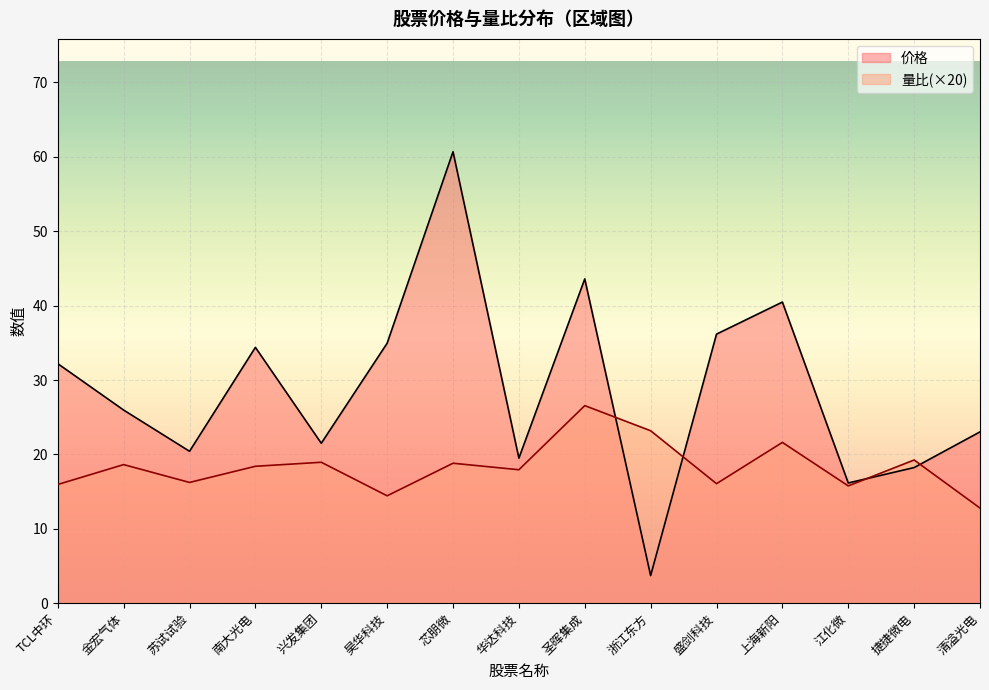

Rank the series by their maximum value, from lowest to highest.

量比(×20), 价格